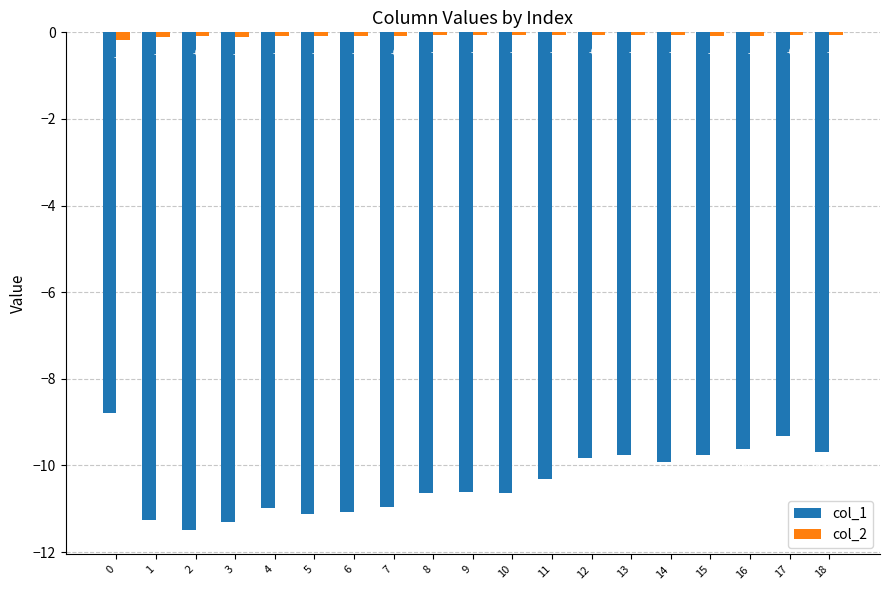

How many bars are there in total?

38